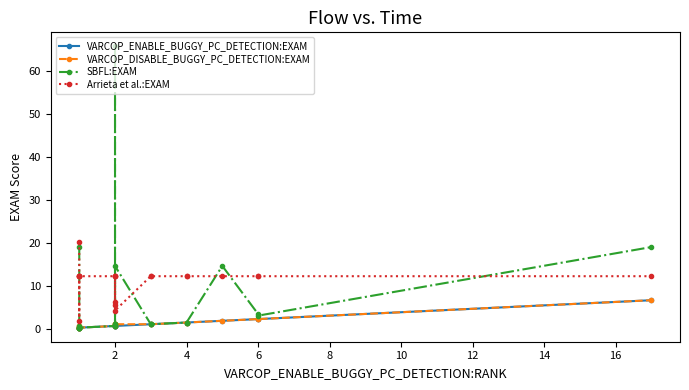

What is the smallest value displayed?

0.4